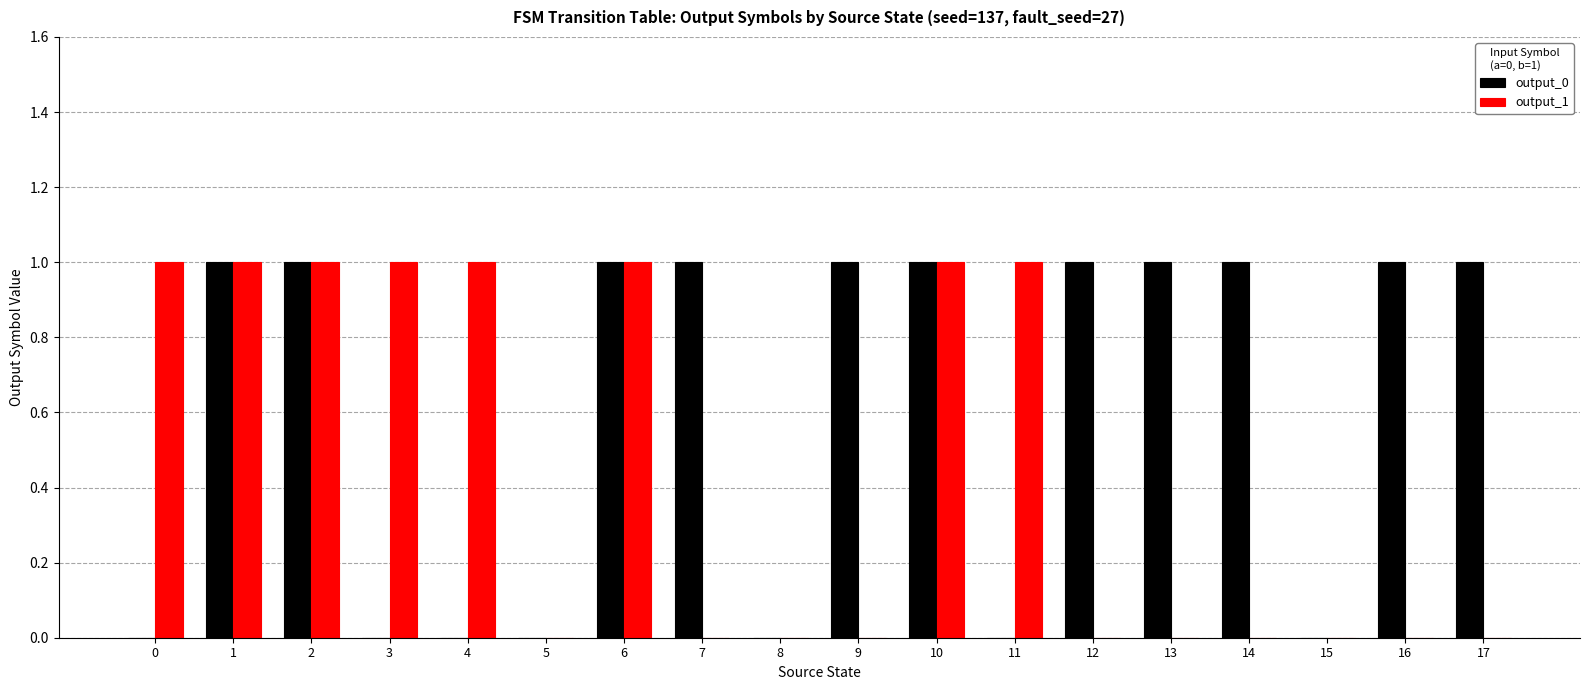

Which series has the largest total across all categories?

output_0